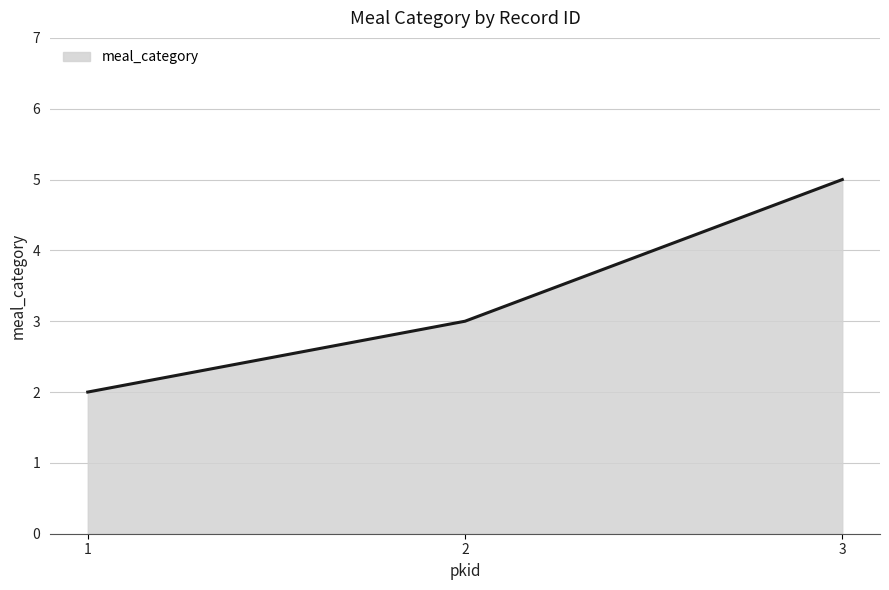

Reading left to right, what are all the values shown in this chart?

1=2	2=3	3=5